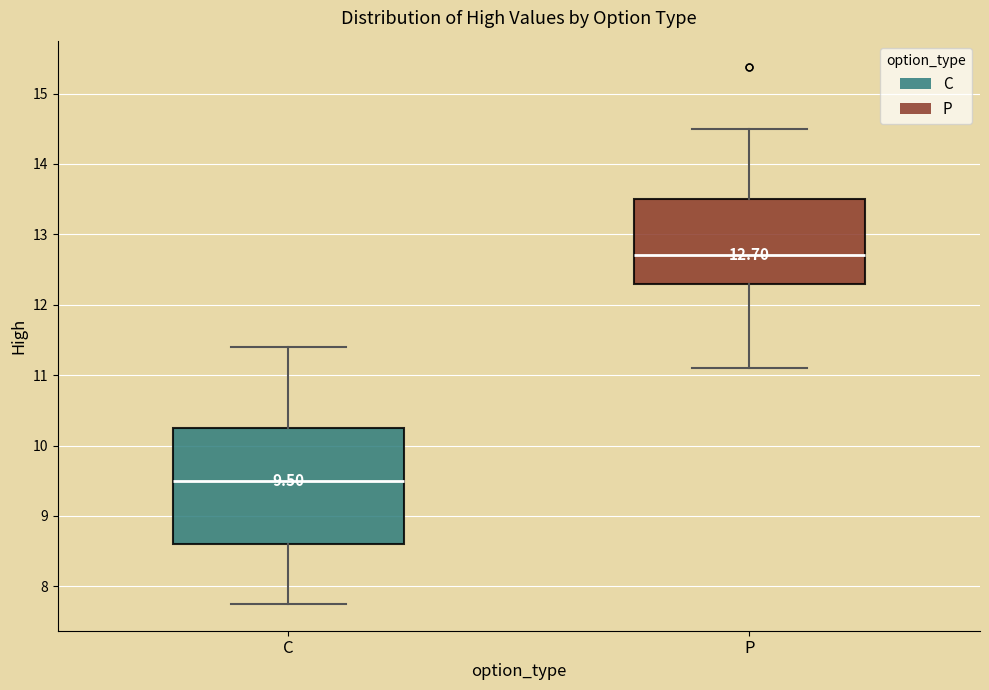

Which box's median line is the highest?

P